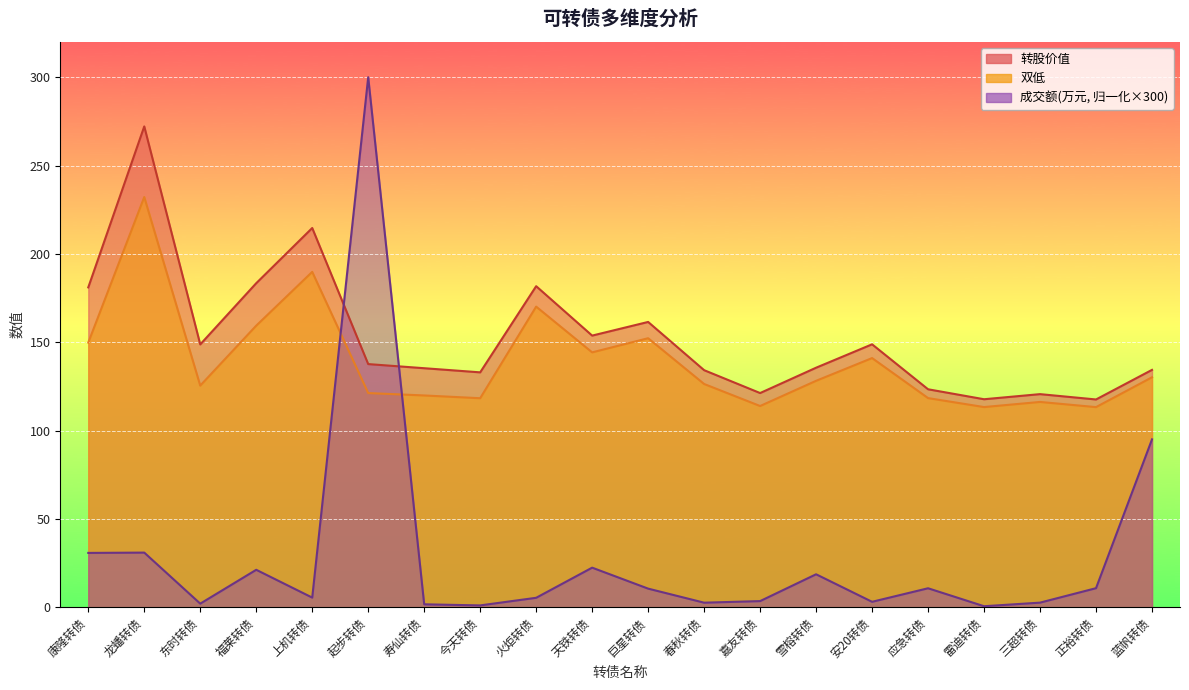

Reading left to right, what are all the values shown in this chart?

成交额(万元): 30.7	30.9	2.0	21.2	5.5	300.0	1.7	1.0	5.3	22.4	10.5	2.6	3.5	18.7	3.1	10.7	0.6	2.6	10.8	95.0
转股价值: 181.0	272.1	148.8	183.4	214.7	137.6	135.3	132.9	181.7	153.8	161.5	134.2	121.2	135.6	148.8	123.4	117.7	120.6	117.6	134.3
双低: 149.8	232.2	125.5	159.4	189.8	121.2	119.9	118.3	170.2	144.3	152.3	126.4	113.9	128.2	141.0	118.4	113.3	116.2	113.3	130.2